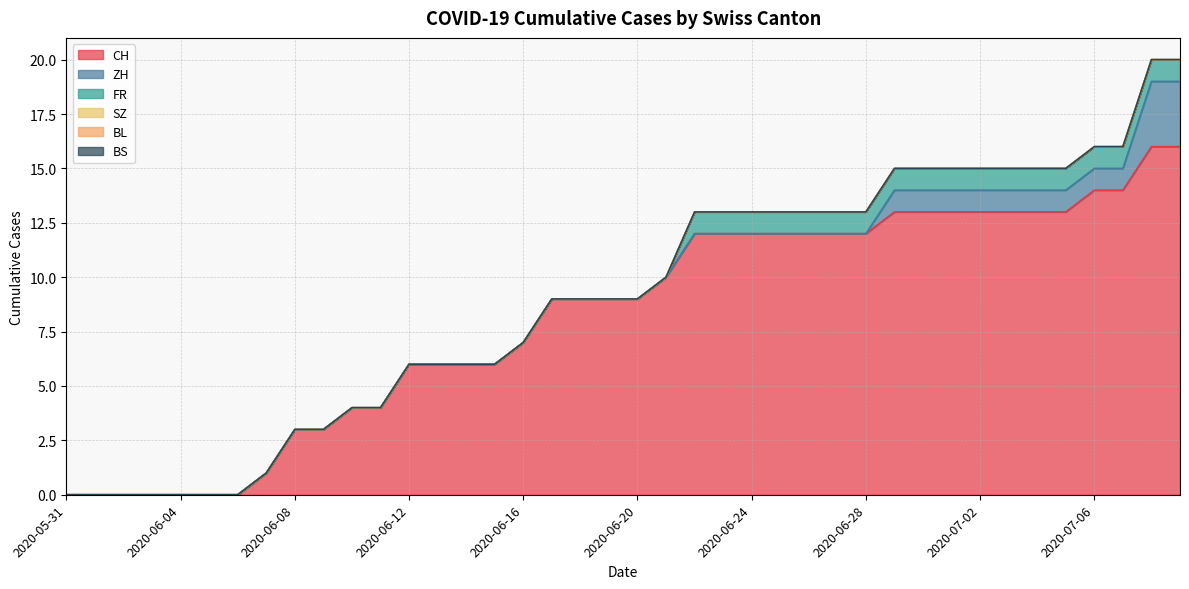

What is the highest value of the FR series?

1